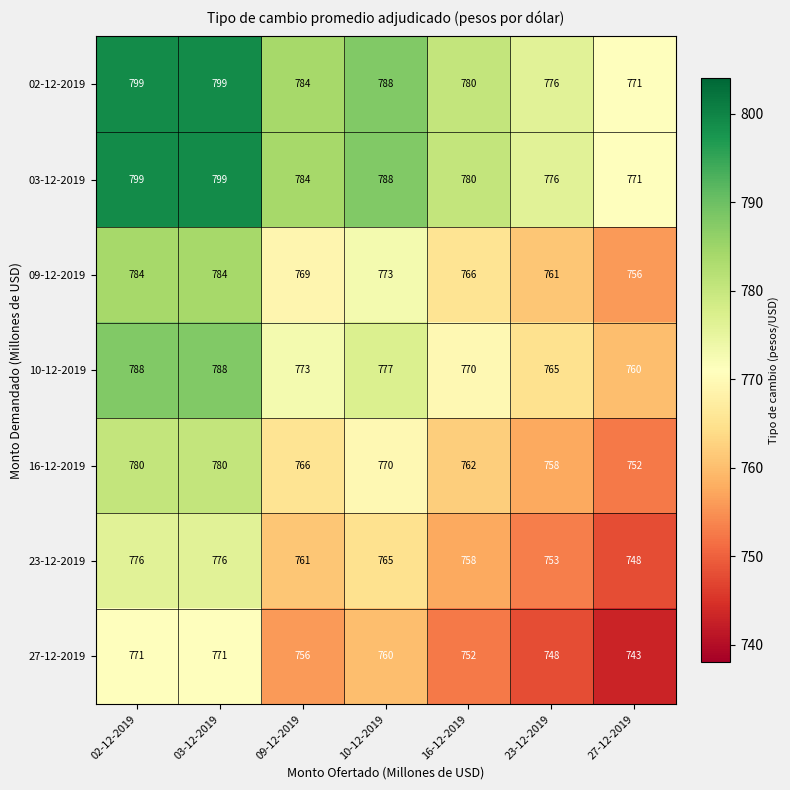

True or false: 23-12-2019 has a value of 1193 at 09-12-2019.

False